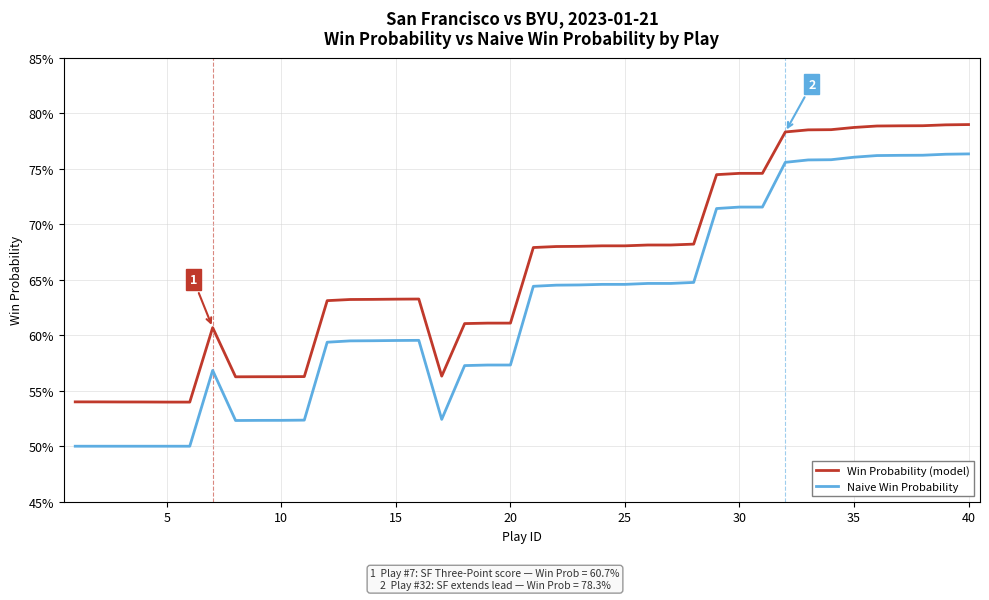

True or false: Win Probability (model) and Naive Win Probability cross at least once.

False